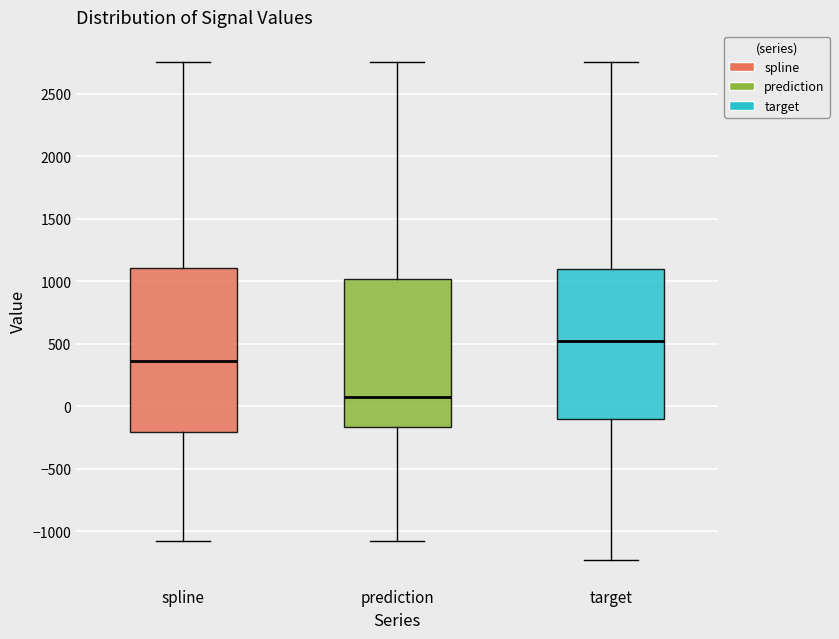

Which box's median line is the lowest?

prediction